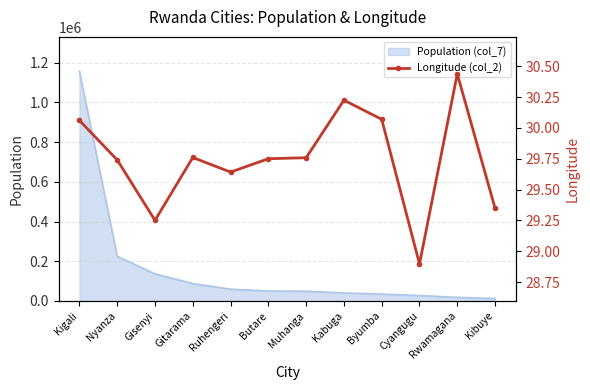

What position from the right is Kibuye?

1